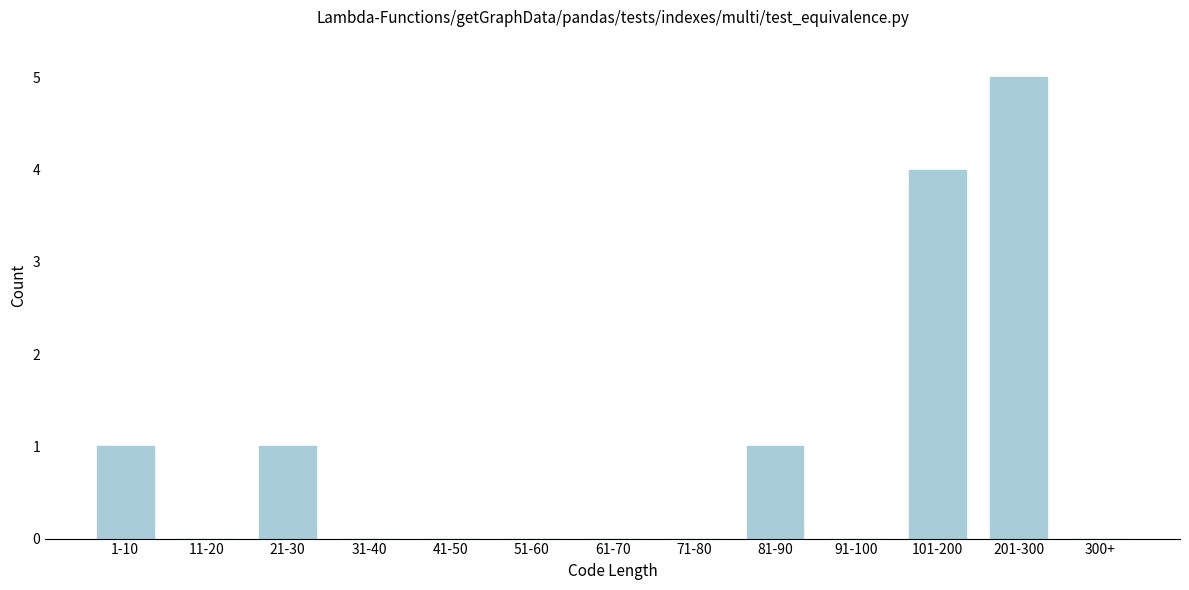

Reading right to left, extract all data points from this chart.

300+=0	201-300=5	101-200=4	91-100=0	81-90=1	71-80=0	61-70=0	51-60=0	41-50=0	31-40=0	21-30=1	11-20=0	1-10=1